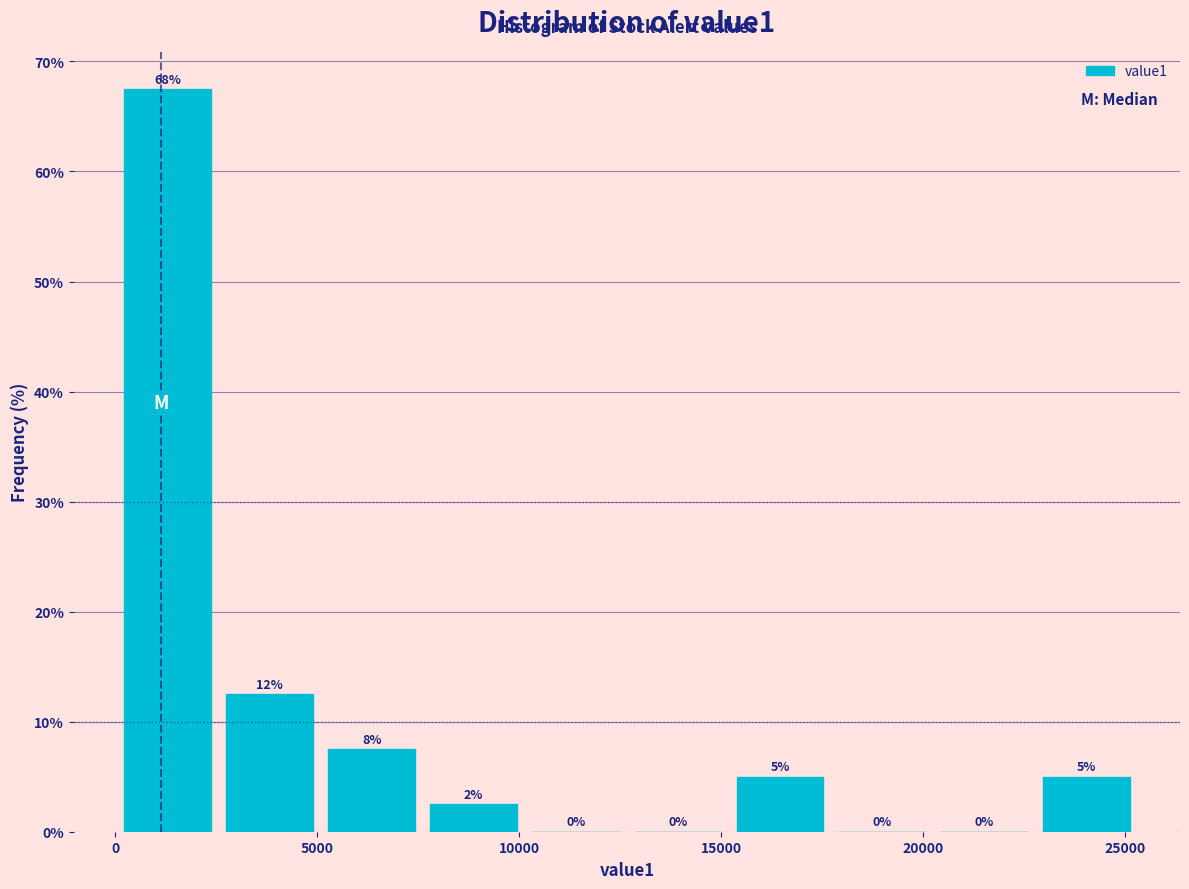

Over which range of the x-axis is the bar tallest?

0 to 2500